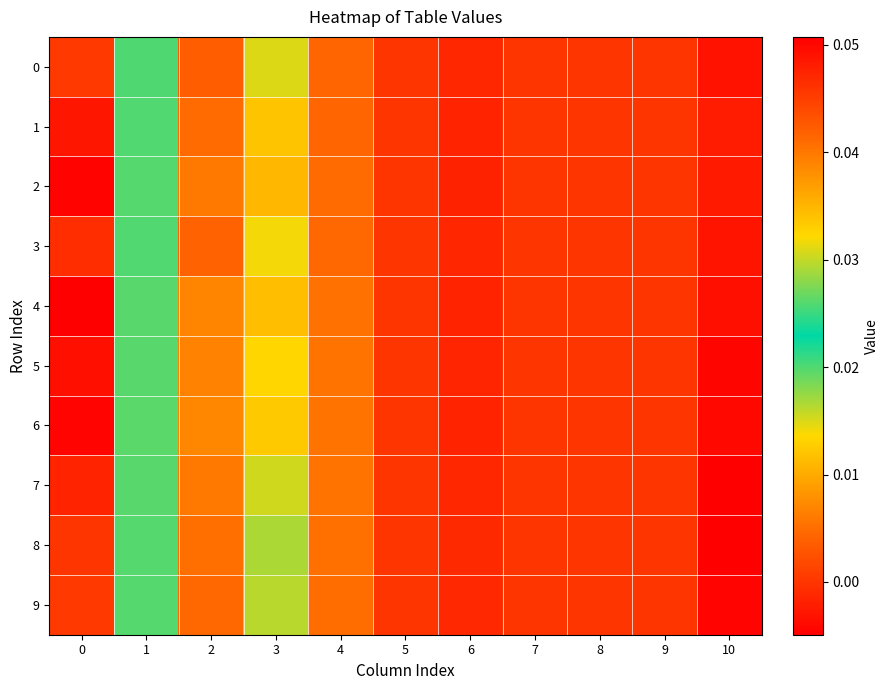

Reading left to right, transcribe all the data shown in this chart.

0: 0=0.0	1=0.0	2=0.0	3=0.0	4=0.0	5=0.0	6=-0.0	7=0.0	8=0.0	9=0.0	10=-0.0
1: 0=0.0	1=0.0	2=0.0	3=0.0	4=0.0	5=0.0	6=-0.0	7=0.0	8=0.0	9=0.0	10=-0.0
2: 0=0.1	1=0.0	2=0.0	3=0.0	4=0.0	5=0.0	6=-0.0	7=0.0	8=0.0	9=0.0	10=-0.0
3: 0=0.0	1=0.0	2=0.0	3=0.0	4=0.0	5=0.0	6=-0.0	7=0.0	8=0.0	9=0.0	10=-0.0
4: 0=0.1	1=0.0	2=0.0	3=0.0	4=0.0	5=0.0	6=-0.0	7=0.0	8=0.0	9=0.0	10=-0.0
5: 0=0.0	1=0.0	2=0.0	3=0.0	4=0.0	5=0.0	6=-0.0	7=0.0	8=0.0	9=0.0	10=-0.0
6: 0=0.1	1=0.0	2=0.0	3=0.0	4=0.0	5=0.0	6=-0.0	7=0.0	8=0.0	9=0.0	10=-0.0
7: 0=0.0	1=0.0	2=0.0	3=0.0	4=0.0	5=0.0	6=-0.0	7=0.0	8=0.0	9=0.0	10=-0.0
8: 0=0.0	1=0.0	2=0.0	3=0.0	4=0.0	5=0.0	6=-0.0	7=0.0	8=0.0	9=0.0	10=-0.0
9: 0=0.0	1=0.0	2=0.0	3=0.0	4=0.0	5=0.0	6=-0.0	7=0.0	8=0.0	9=0.0	10=-0.0